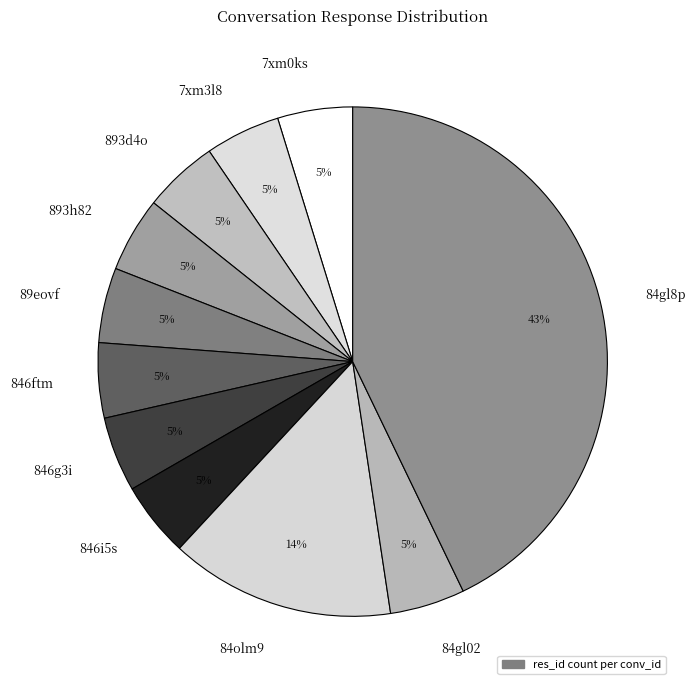

Does 84olm9 account for over 50% of the chart?

No